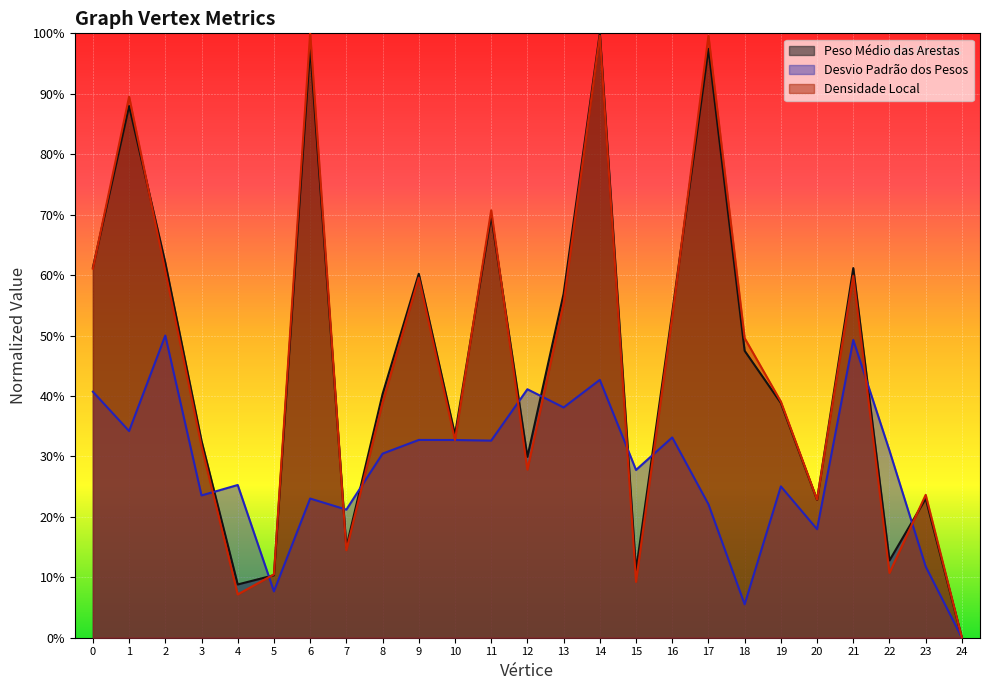

The value of Desvio Padrão dos Pesos at 9 is 0.5. True or false?

False